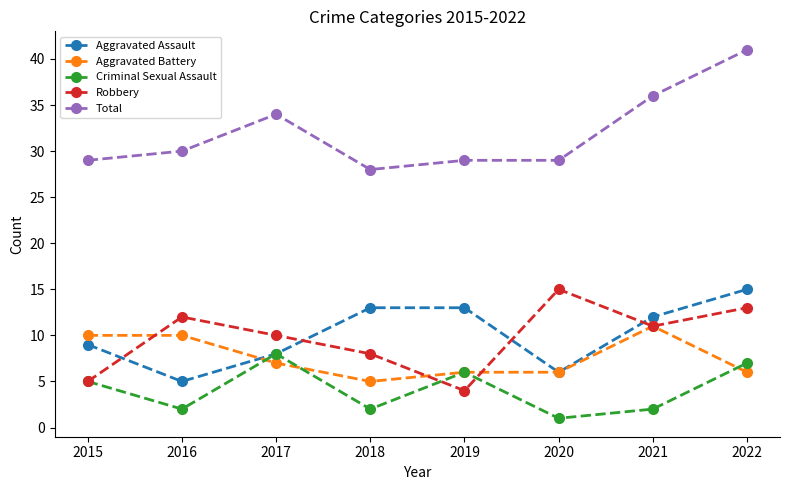

How many values in the Aggravated Battery series are below 7?

4